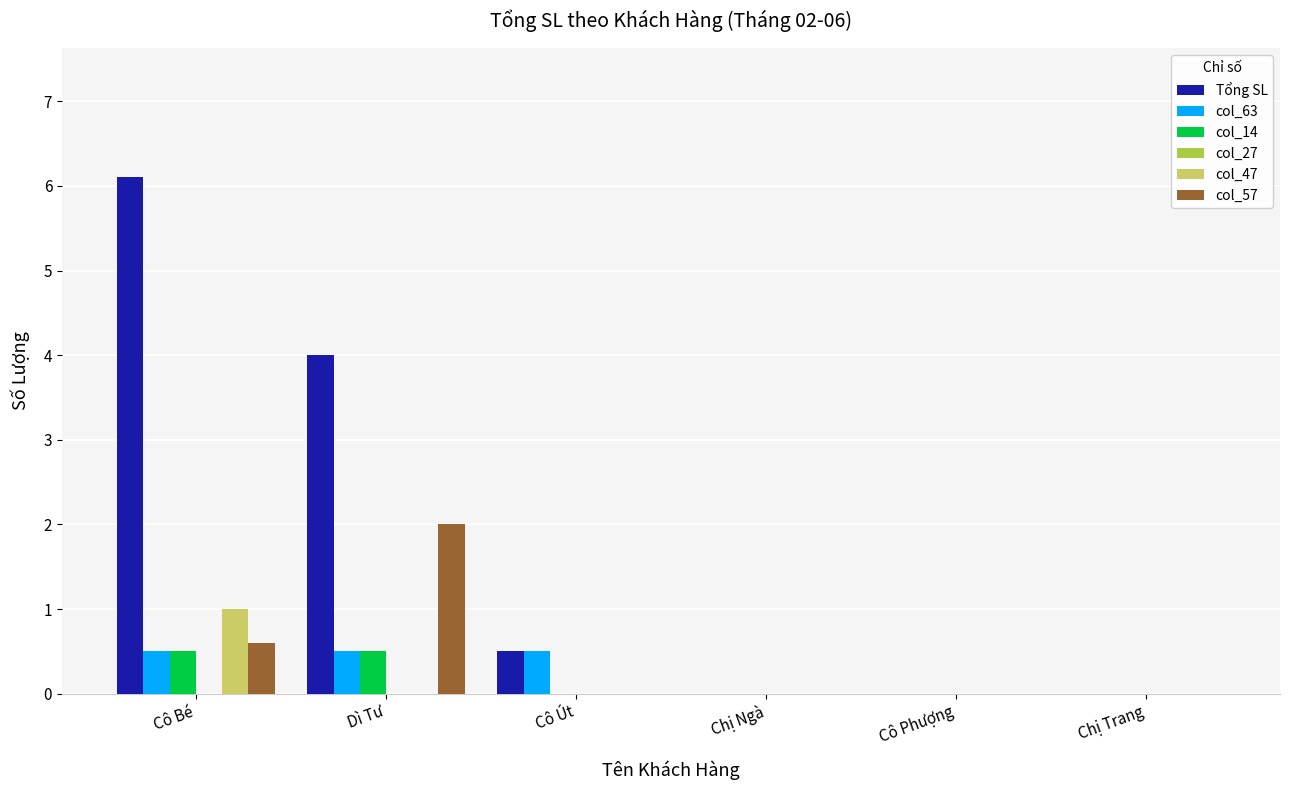

Between Dì Tư and Cô Út, which series saw the biggest shift?

Tổng SL